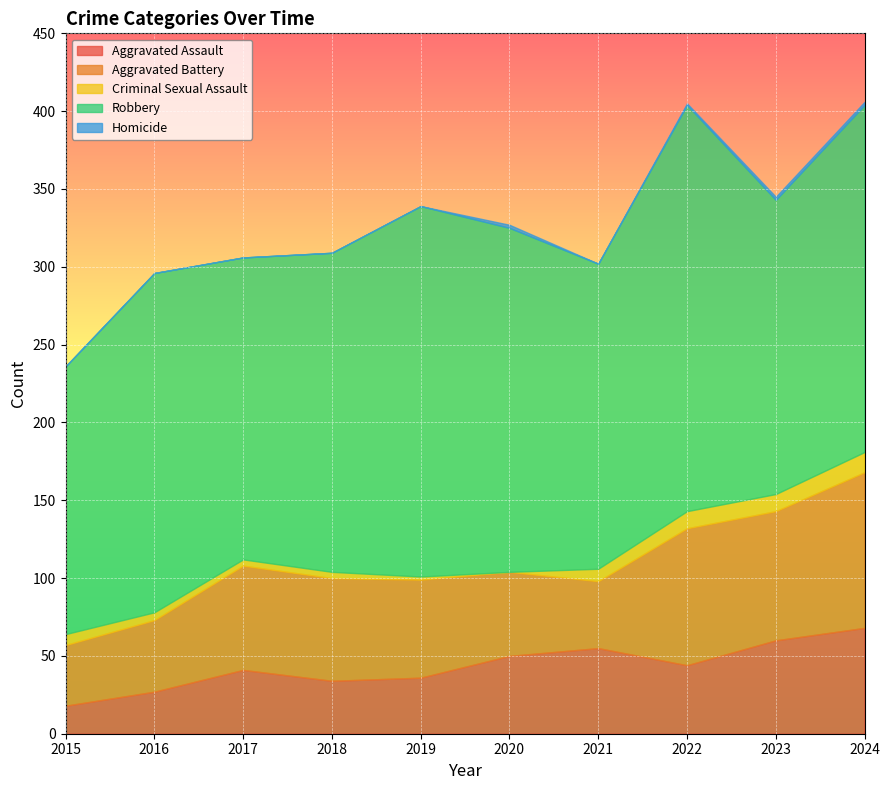

Is the value of Robbery at 2017 greater than the value of Aggravated Assault at 2022?

Yes